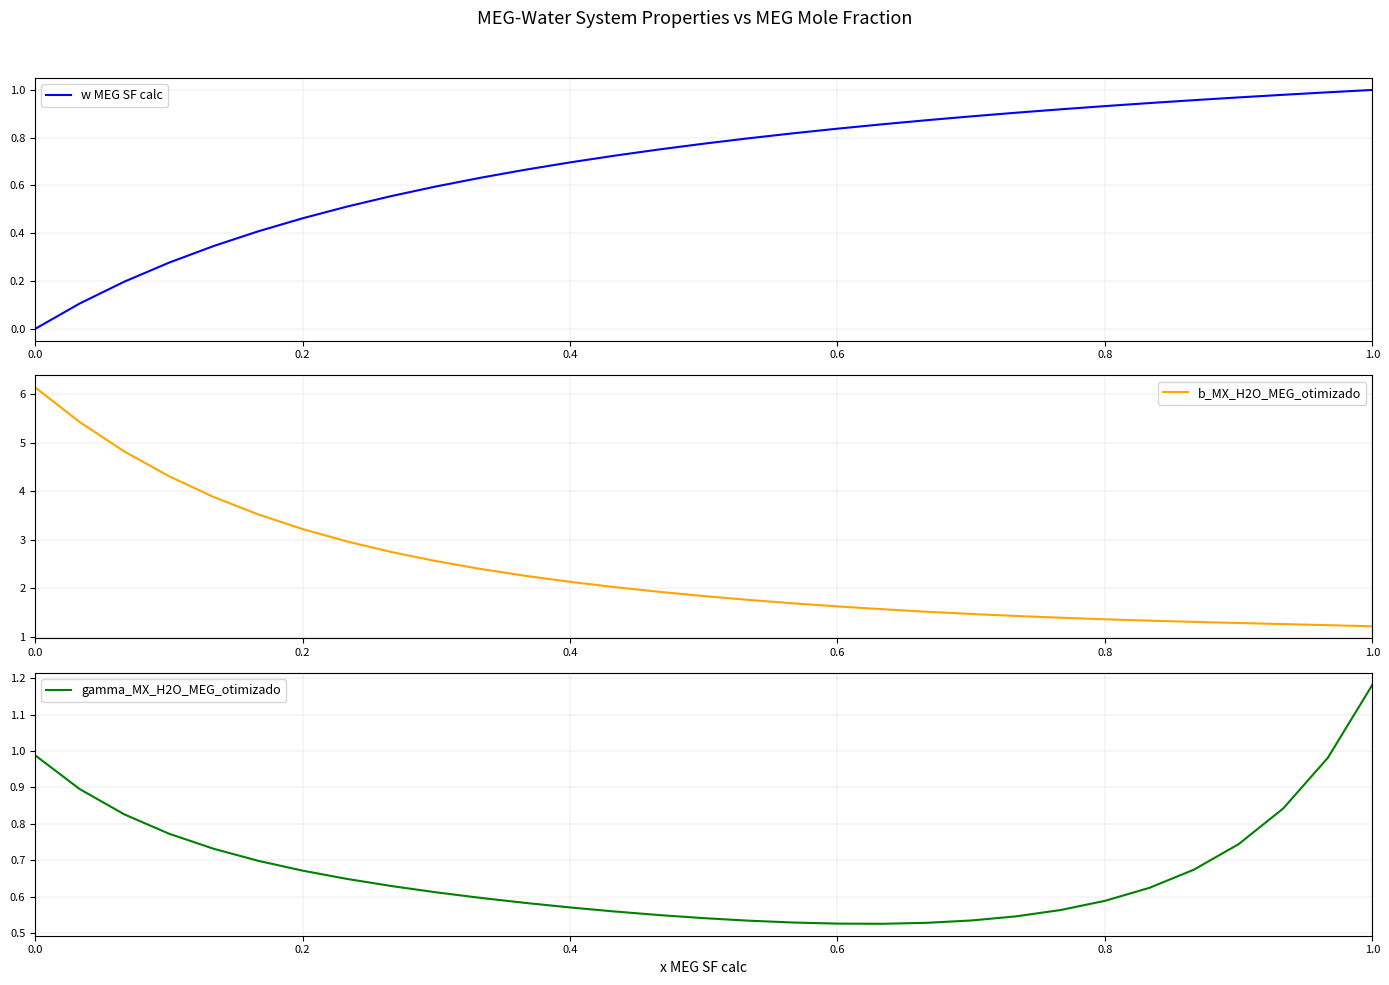

Count the number of categories in the chart.

31